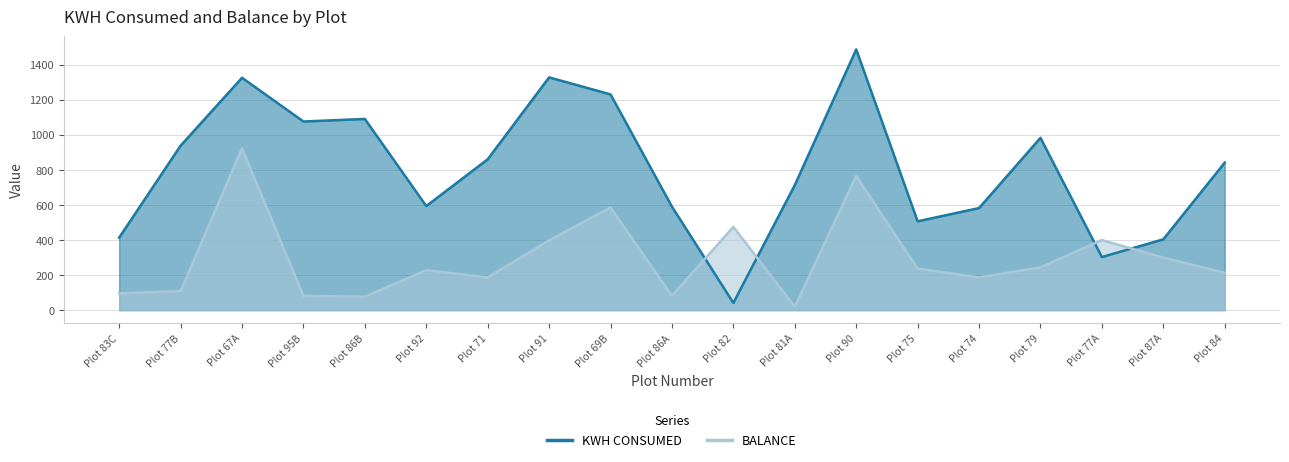

Is it true that BALANCE equals 475.2 at Plot 82?

True